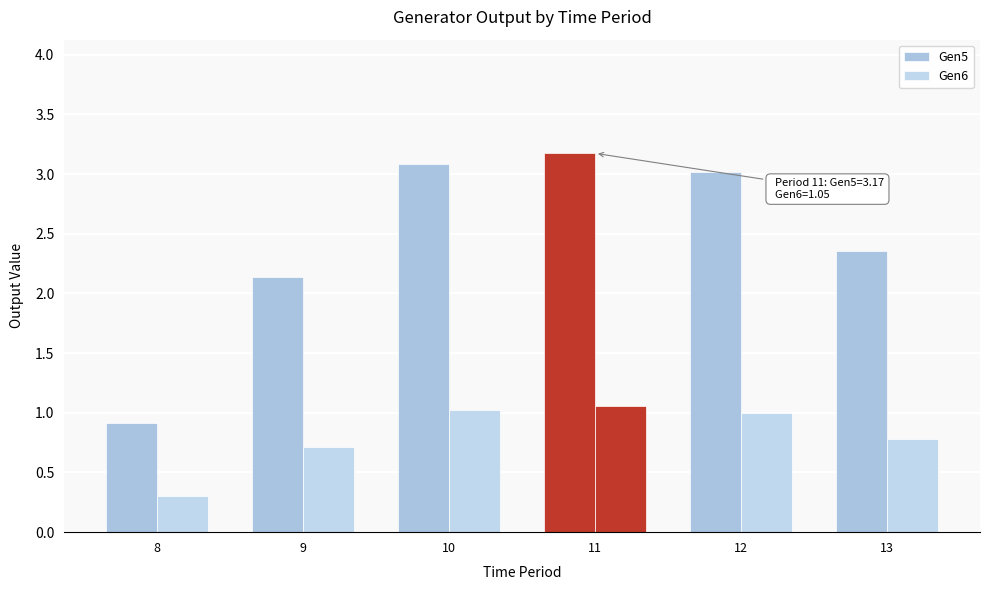

Reading right to left, list all the values displayed in this chart.

Gen5: 13=2.4	12=3.0	11=3.2	10=3.1	9=2.1	8=0.9
Gen6: 13=0.8	12=1.0	11=1.1	10=1.0	9=0.7	8=0.3